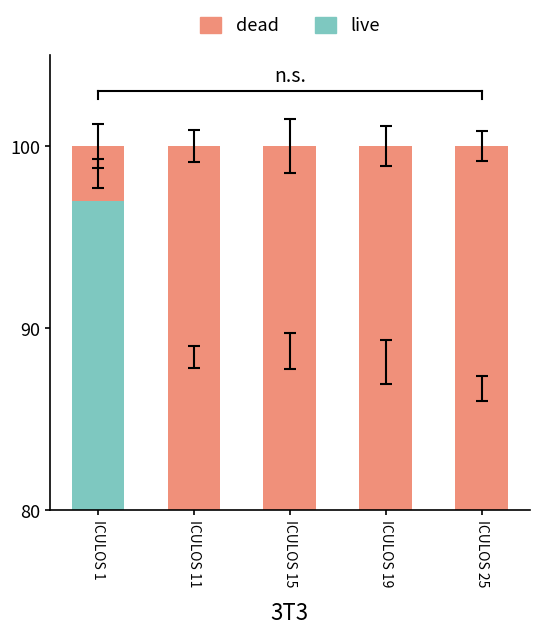

Reading right to left, what are all the values shown in this chart?

live: 73.3	76.3	77.5	76.8	97.0
dead: 26.7	23.7	22.5	23.2	3.0